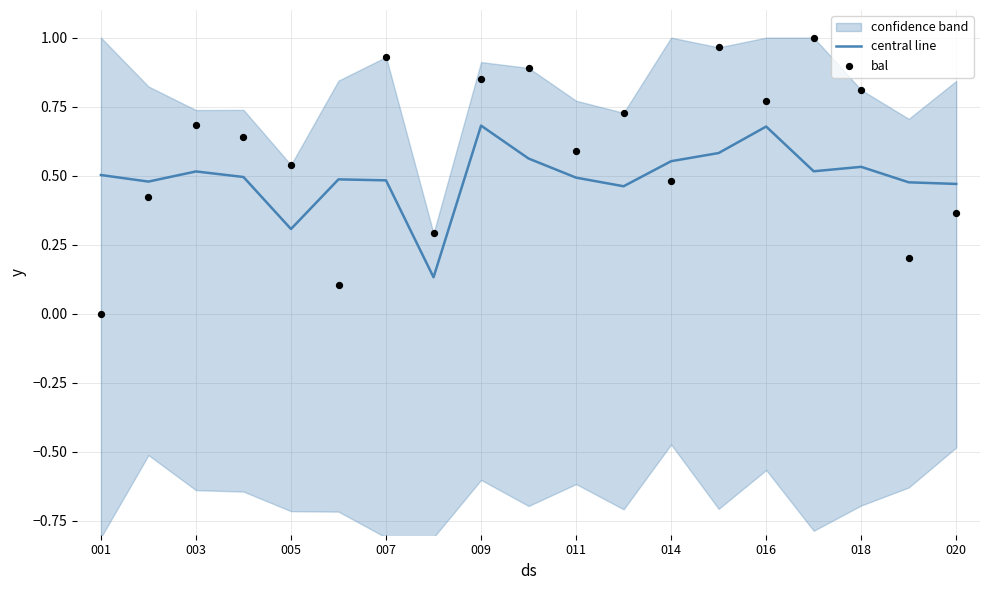

True or false: central line has a value of 0.3 at 005.

True